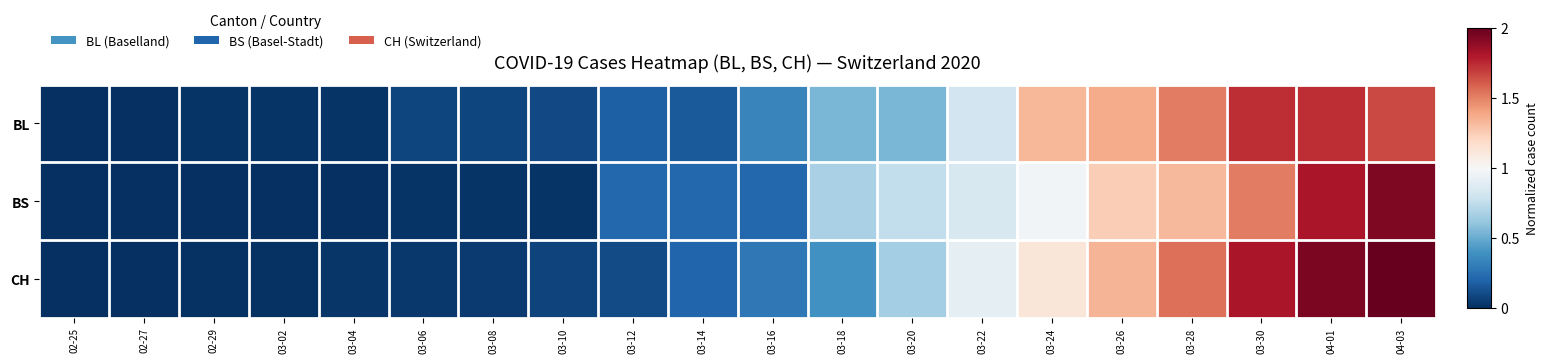

Which label corresponds to the smallest value in the chart?

02-25